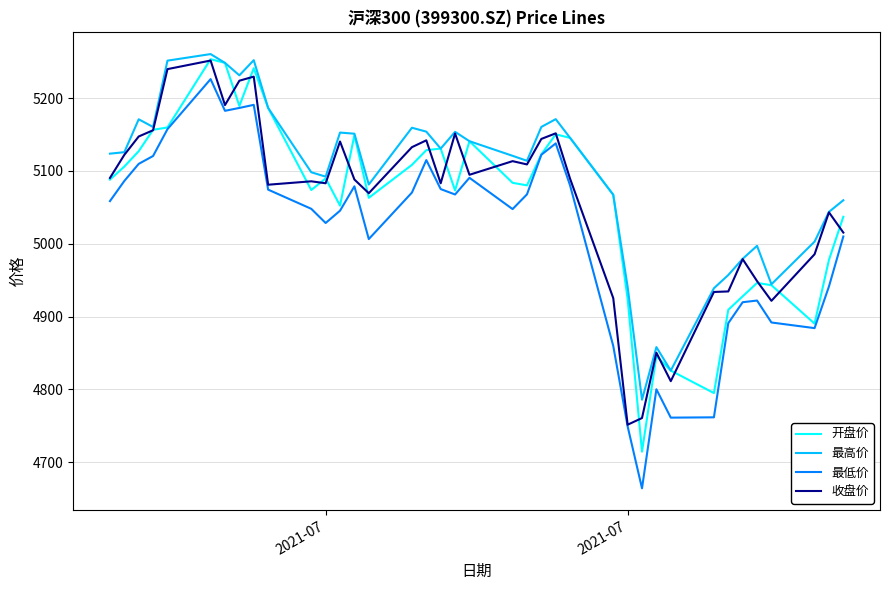

What is the minimum value for 开盘价?

4714.3